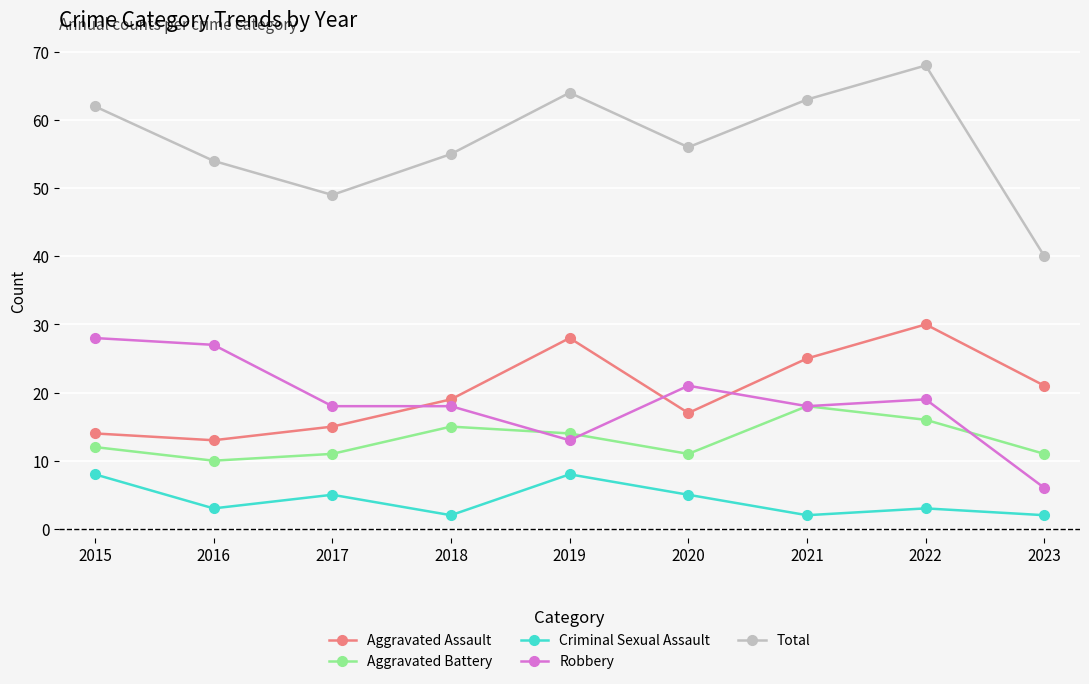

What are all the series names shown in the legend?

Aggravated Assault, Aggravated Battery, Criminal Sexual Assault, Robbery, Total